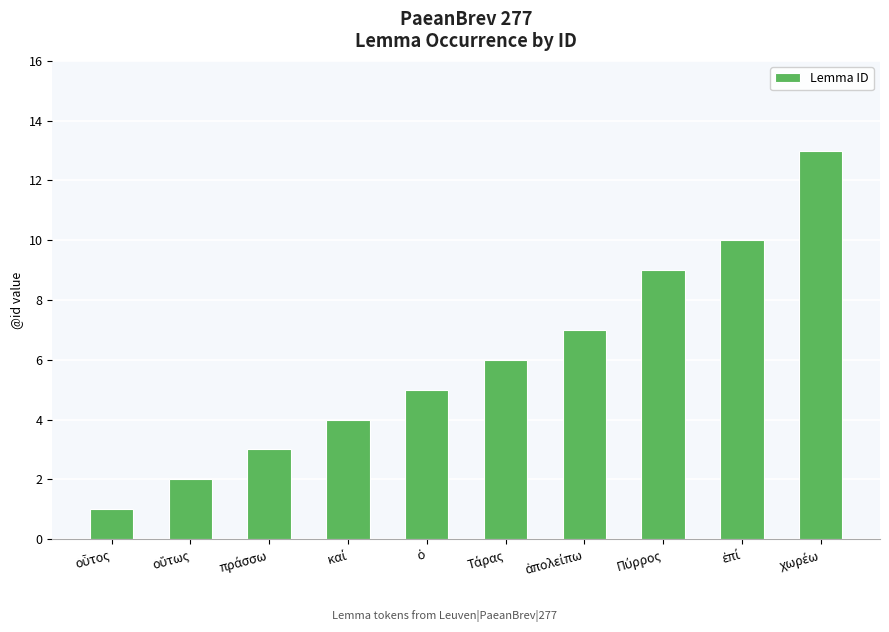

How many series are shown in this chart?

1